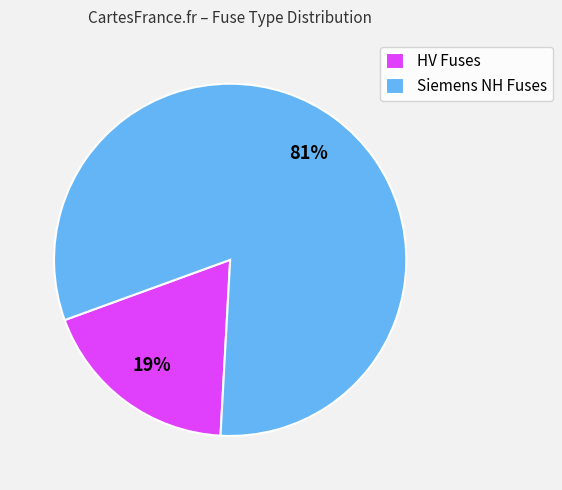

Which has a higher value, Siemens NH Fuses or HV Fuses?

Siemens NH Fuses